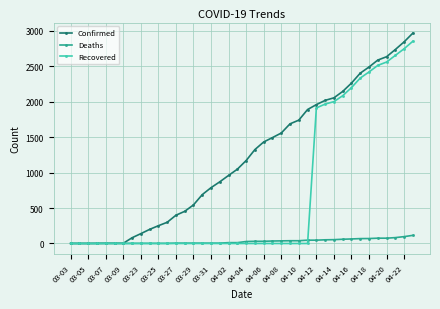

What is the greatest value displayed?

2970